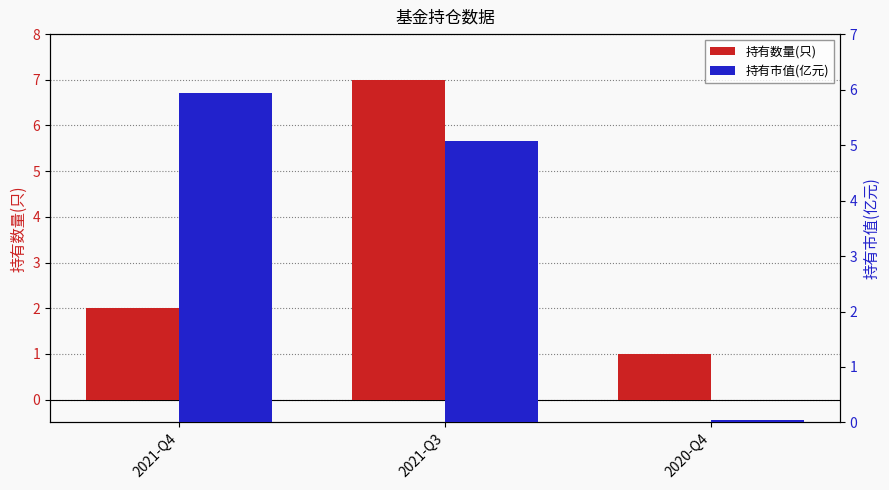

What is the sum of all 持有数量(只) values?

10.0